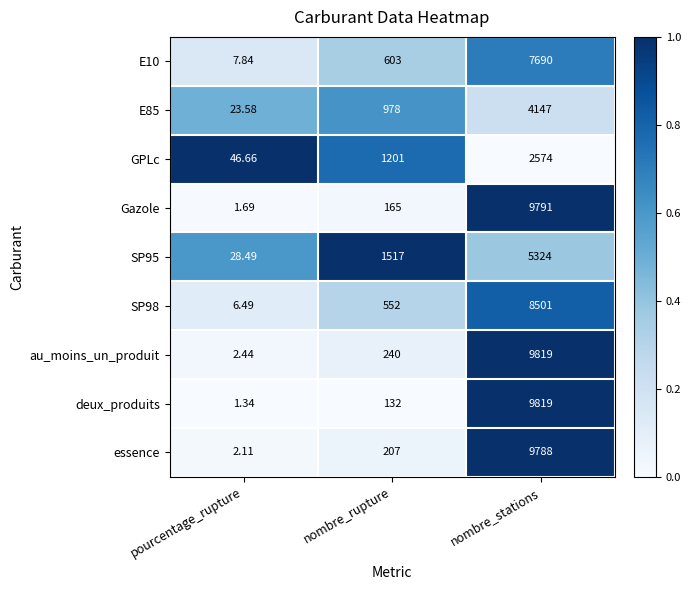

Which series has the largest total across all categories?

au_moins_un_produit